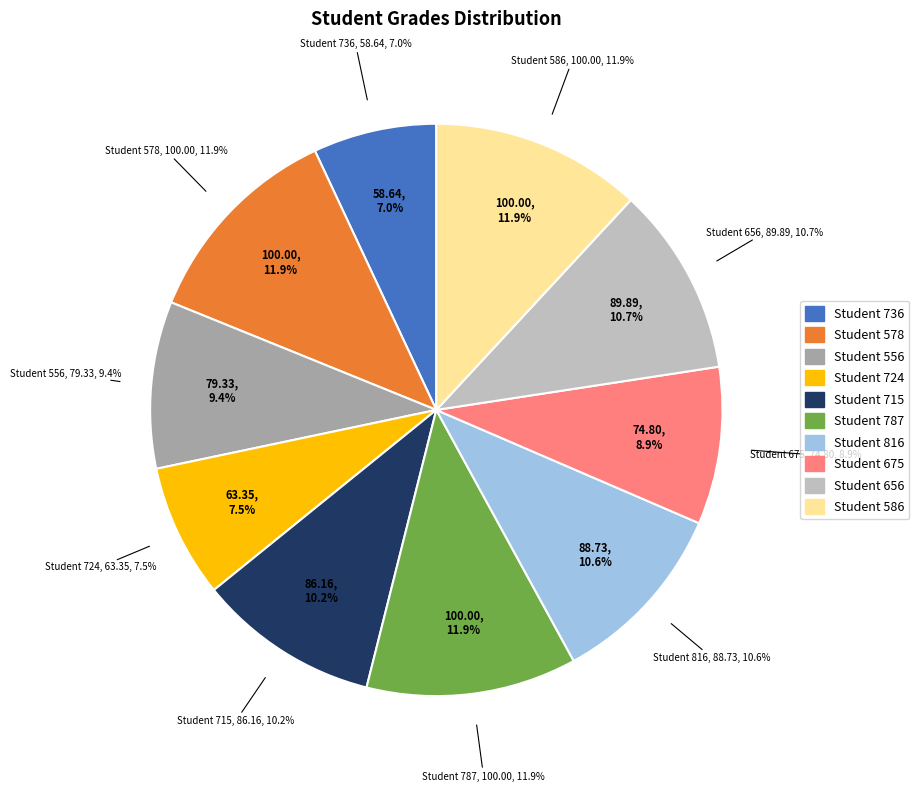

How many segments does this pie chart have?

10